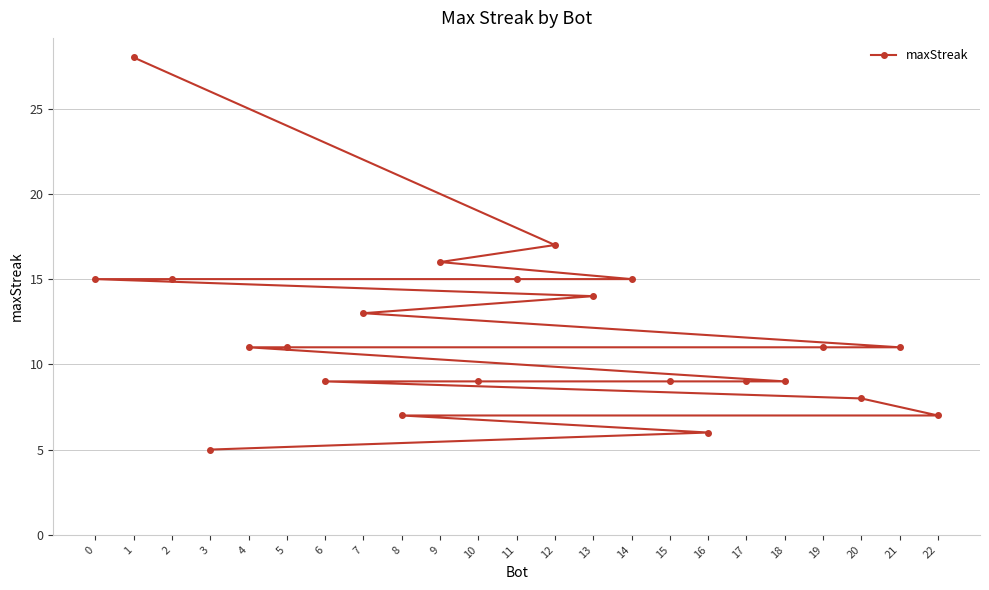

What is the value of the 1st point from the left?

15